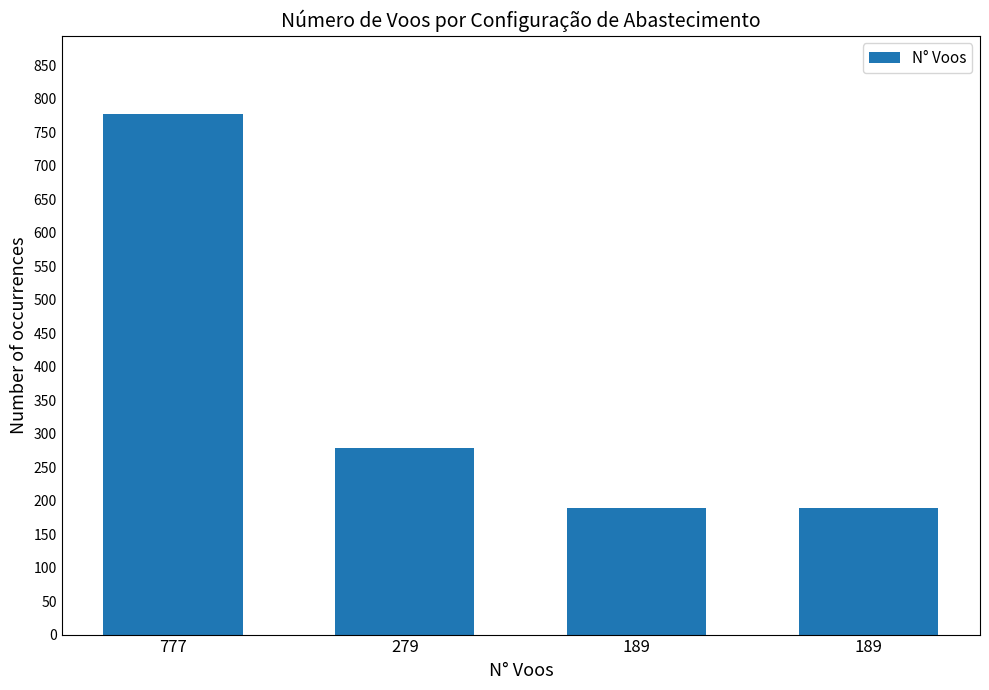

What is the greatest value displayed?

777